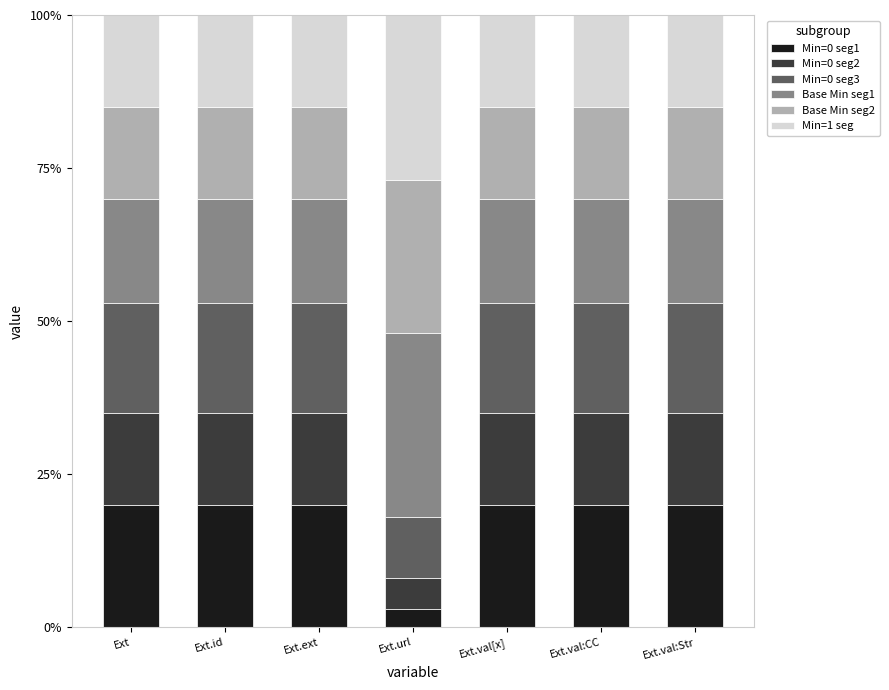

Are the bars horizontal?

No